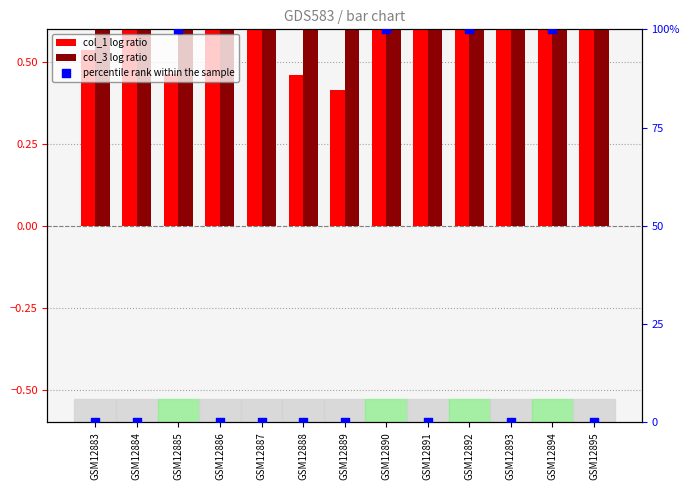

Which series has the largest Y range (max minus min)?

col_3 log ratio